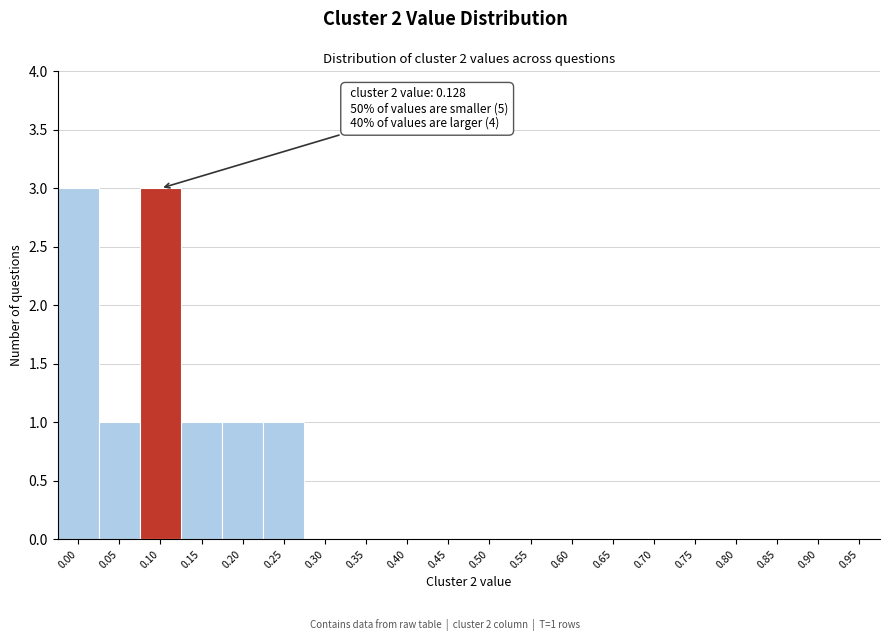

Reading left to right, extract all data points from this chart.

0.00=3	0.05=1	0.10=3	0.15=1	0.20=1	0.25=1	0.30=0	0.35=0	0.40=0	0.45=0	0.50=0	0.55=0	0.60=0	0.65=0	0.70=0	0.75=0	0.80=0	0.85=0	0.90=0	0.95=0